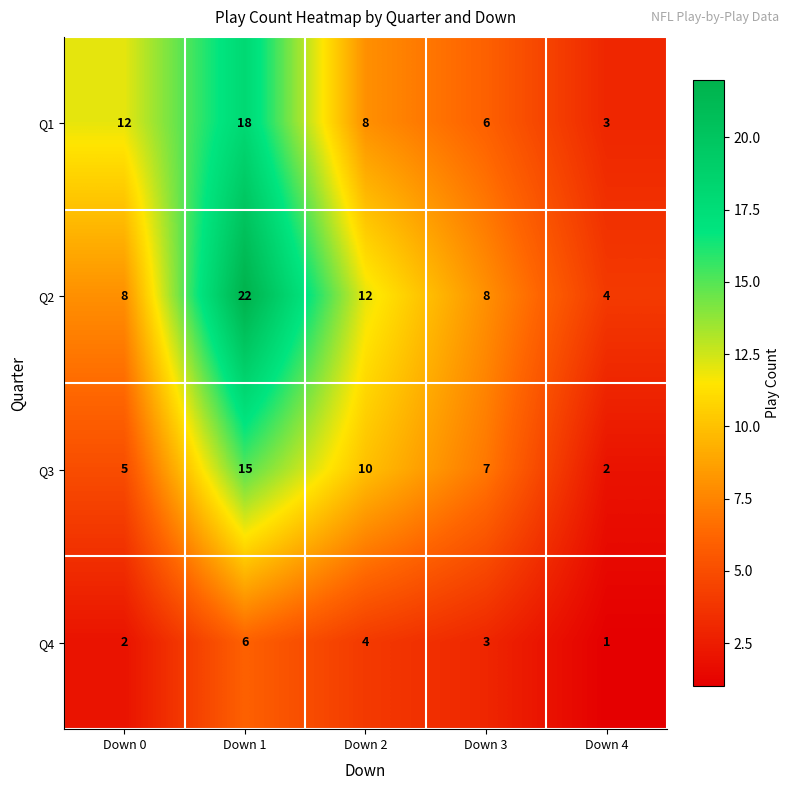

Count the Q4 values in the range 2 to 4.

3